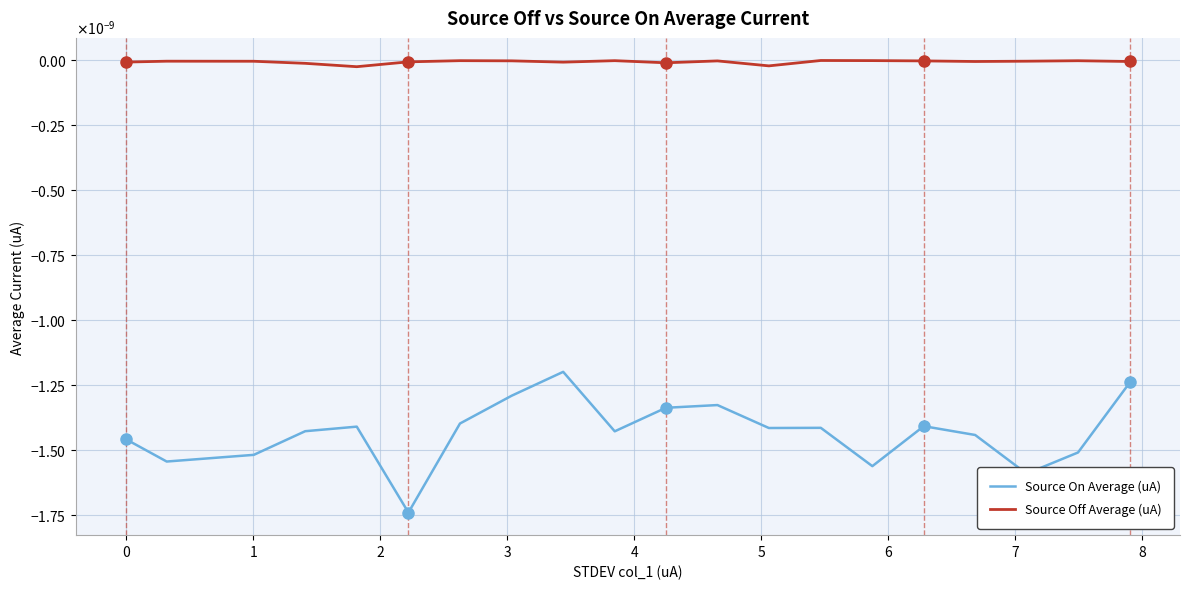

Which series has the widest spread of values?

Source On Average (uA)